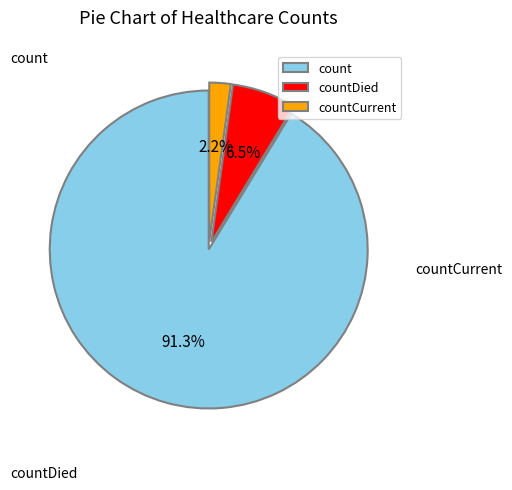

What is the ratio of the value at count to the value at countDied?

14.0